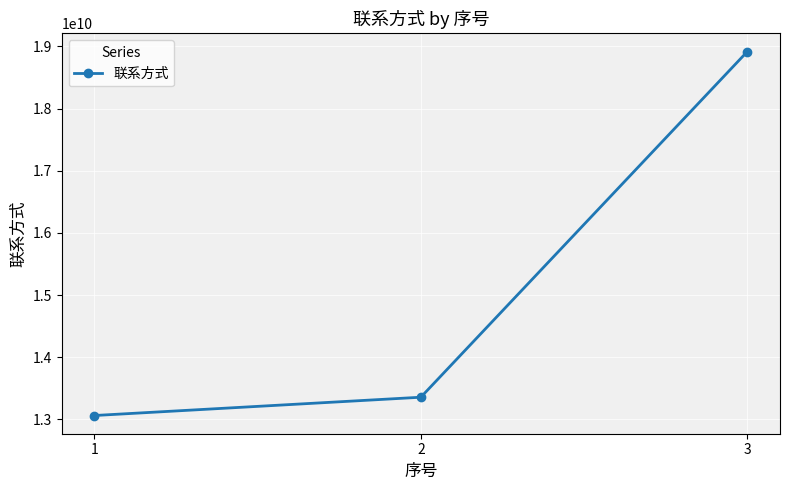

What is the change in value from 1 to 3?

+5854469162